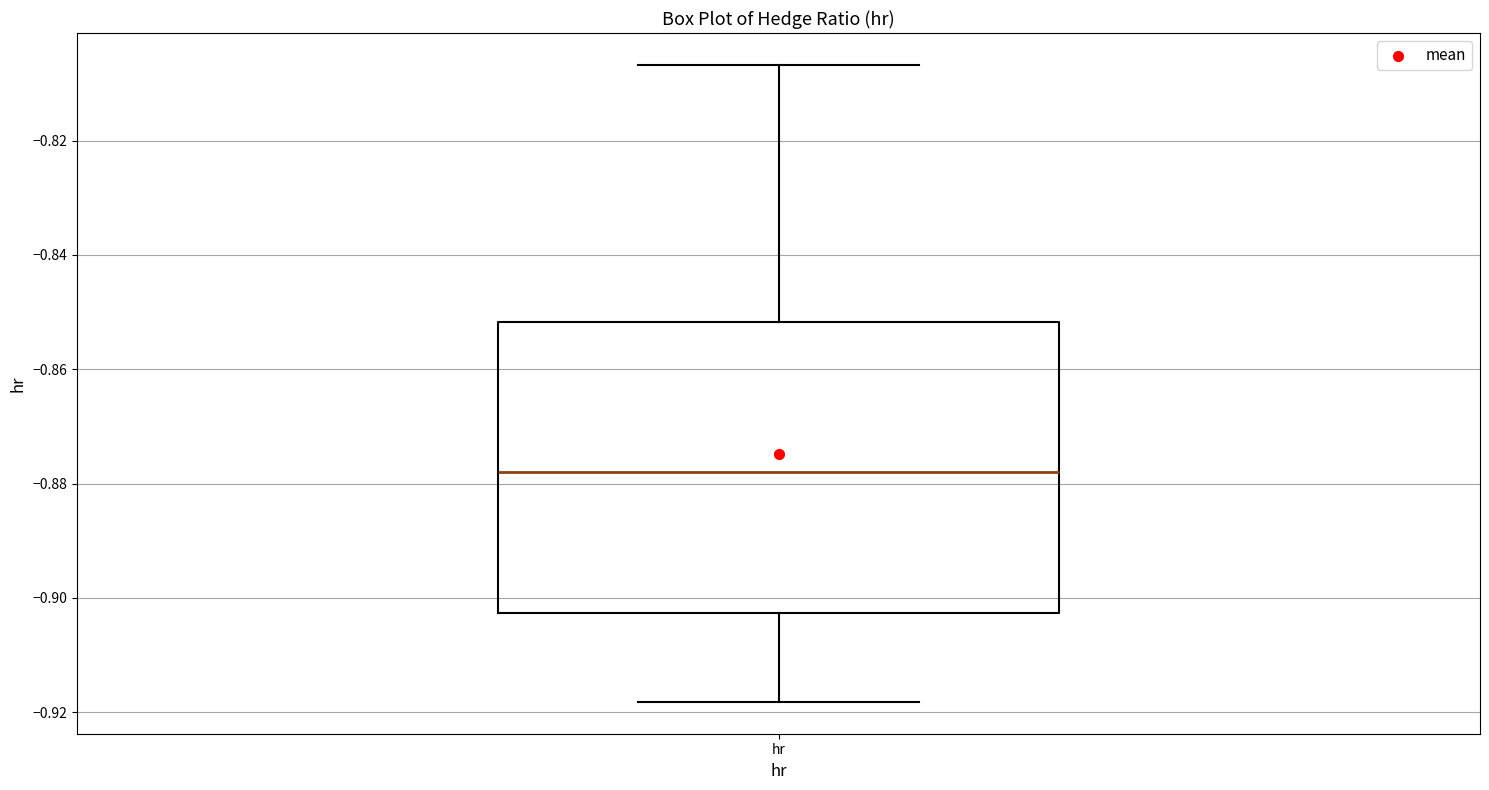

Transcribe this box plot: give where the median line is, the range the box spans, and where the two whiskers end, as read against the y-axis. The values are not printed on the chart, so give them approximately, as read against the axis.

median -0.878, box -0.902 to -0.852, whiskers -0.918 to -0.806